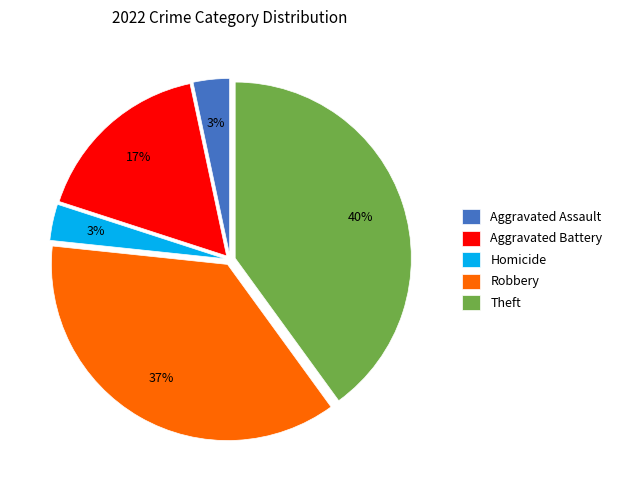

True or false: Aggravated Battery accounts for 23% of the total.

False